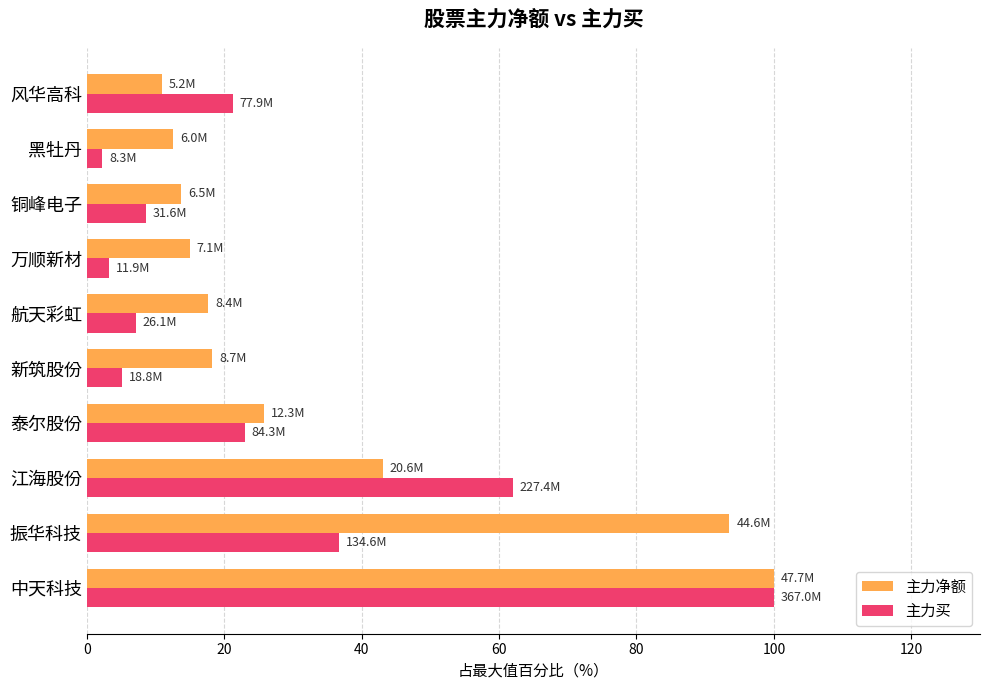

Rank the series at 黑牡丹 from lowest to highest value.

主力买, 主力净额